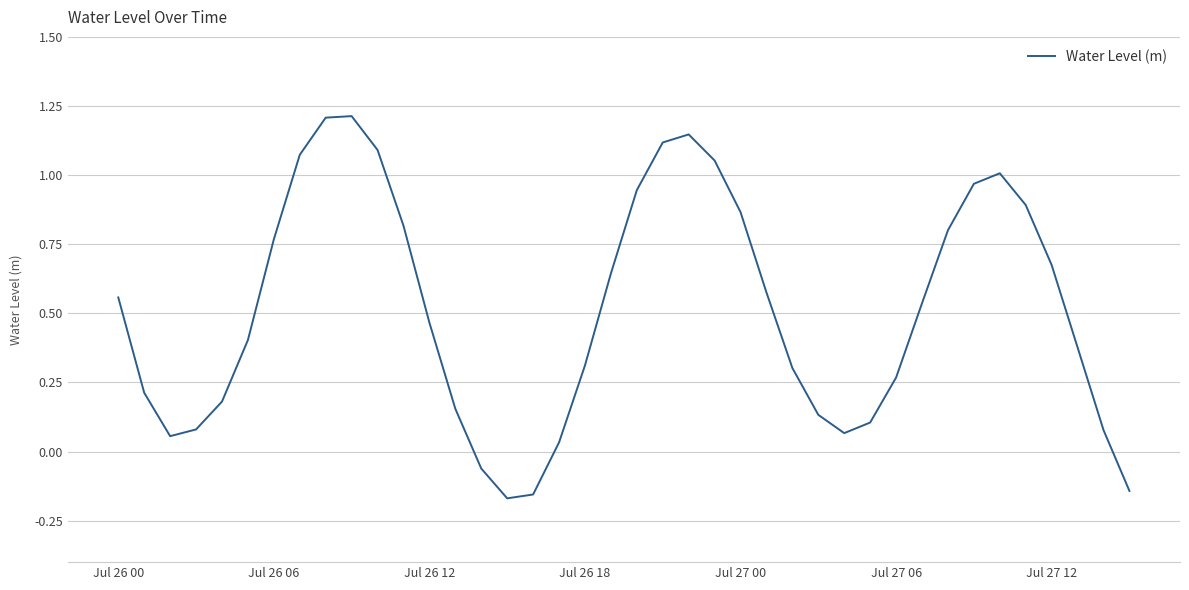

What is the greatest value displayed?

1.2